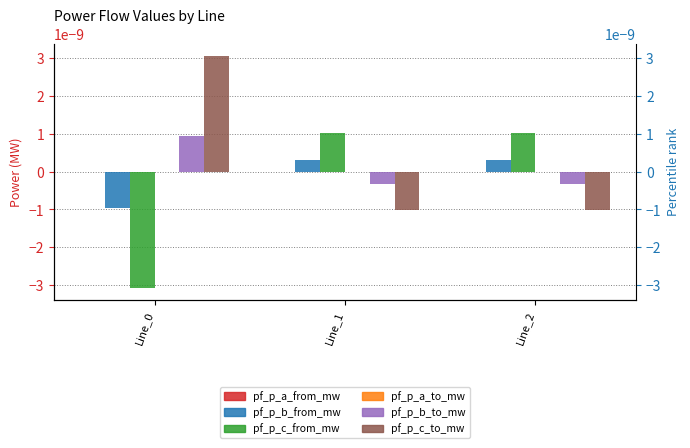

At which category does the chart reach its minimum across all series?

Line_0